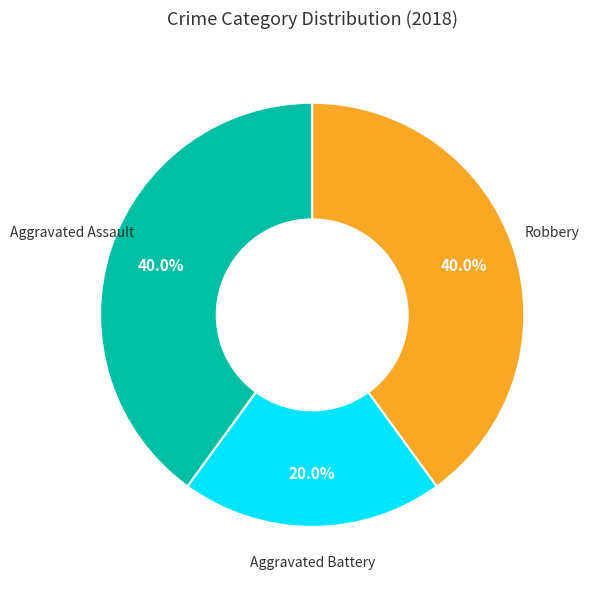

Is there any slice that represents more than half of the pie?

No